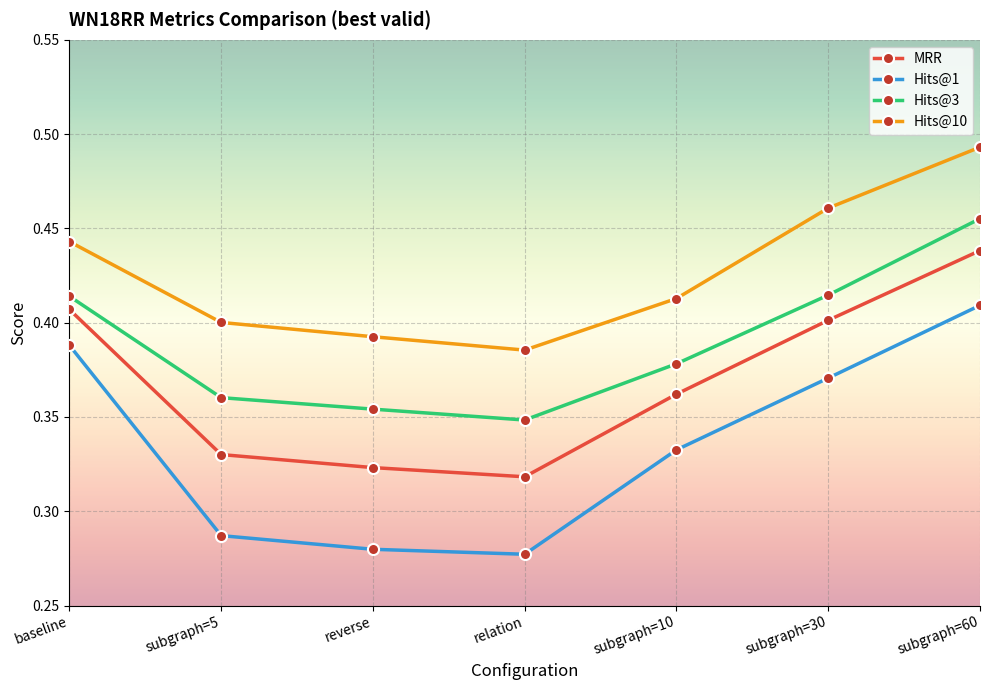

Which series has the largest range (max minus min)?

Hits@1